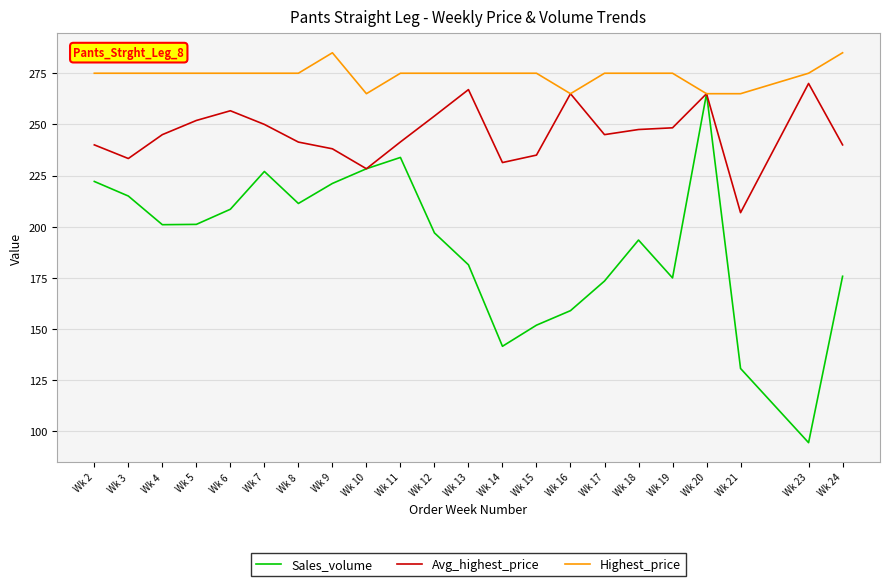

What is the average value of the Avg_highest_price series?

245.5